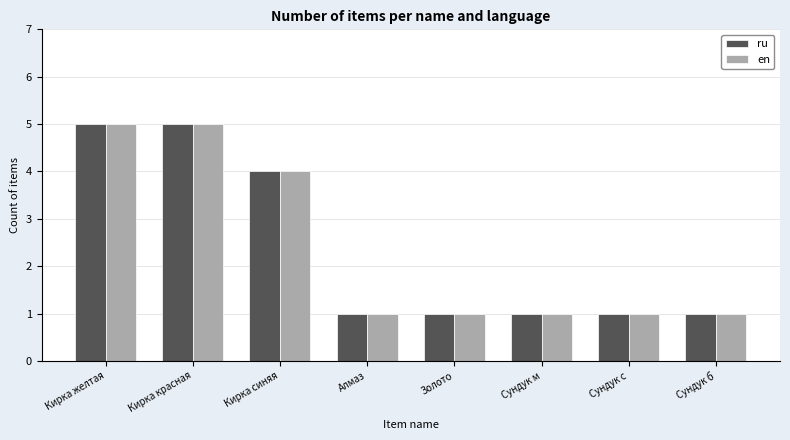

Reading left to right, list all the values displayed in this chart.

ru: 5	5	4	1	1	1	1	1
en: 5	5	4	1	1	1	1	1